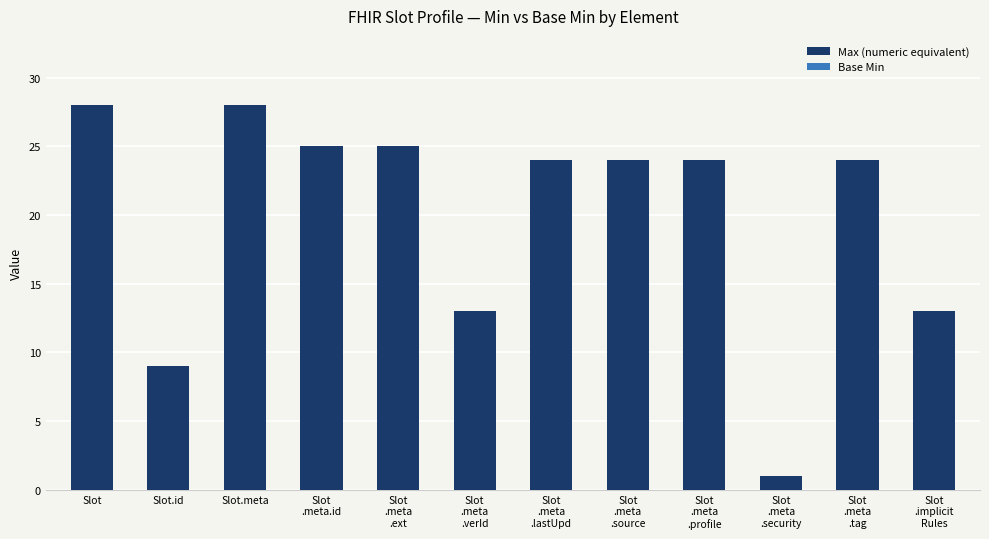

What position from the right is Slot
.meta
.profile?

4